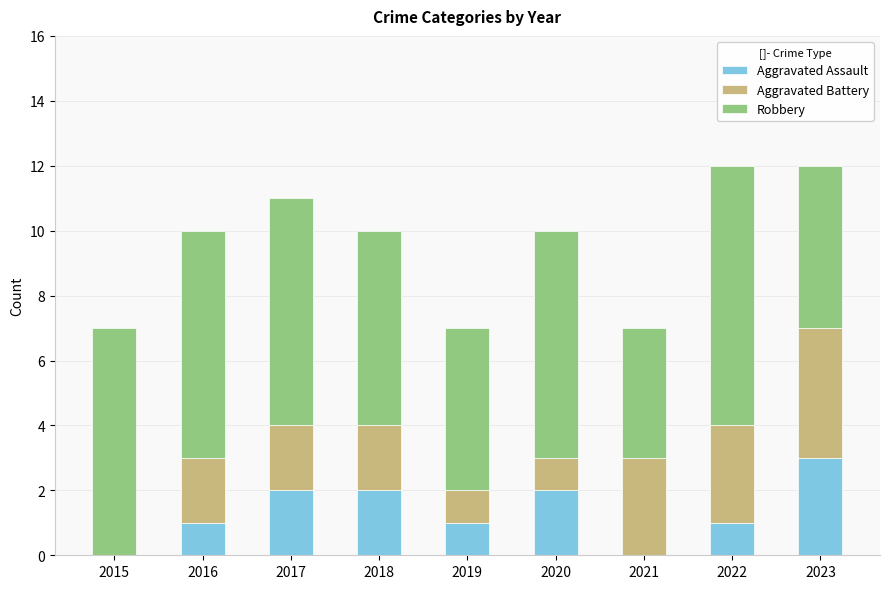

Count the number of categories in the chart.

9